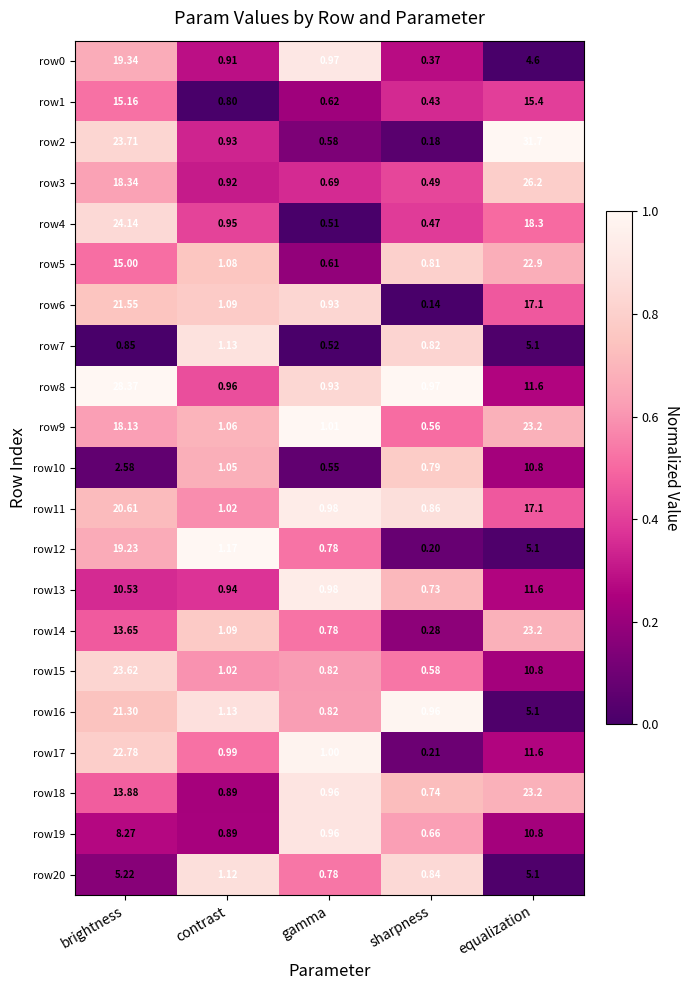

At which label is row3 closest to 13?

brightness